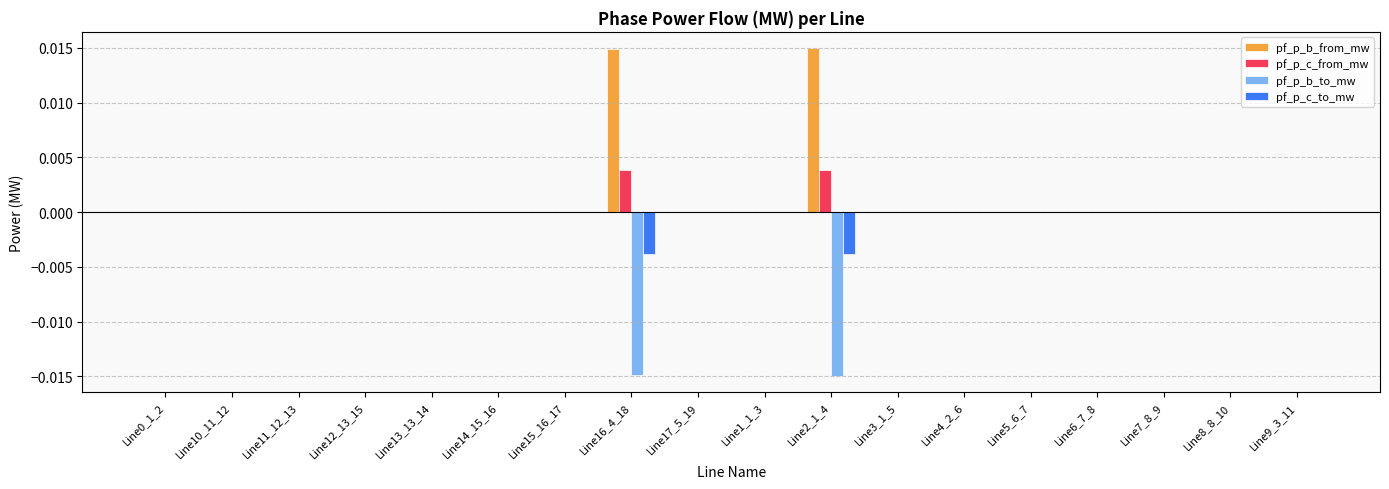

How many groups of bars are there?

18